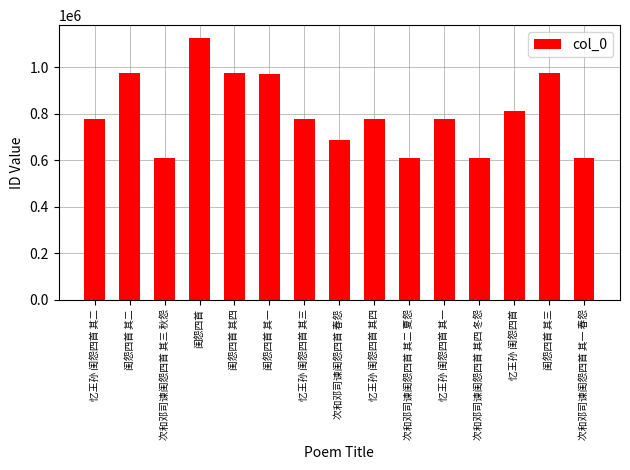

Is it true that the value at 闺怨四首 is 1123896?

True